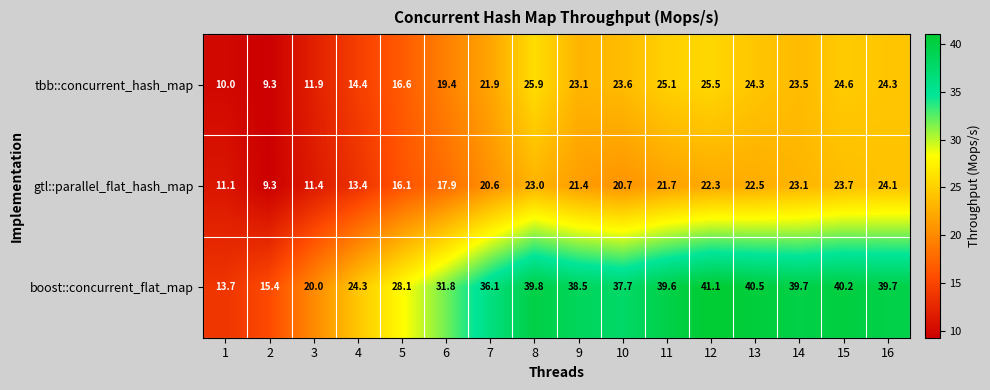

Which category has the highest value in the gtl::parallel_flat_hash_map series?

16